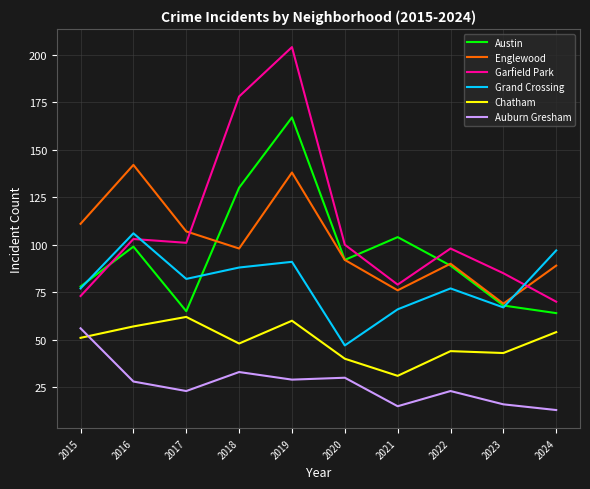

Which series changed the most between 2016 and 2020?

Grand Crossing